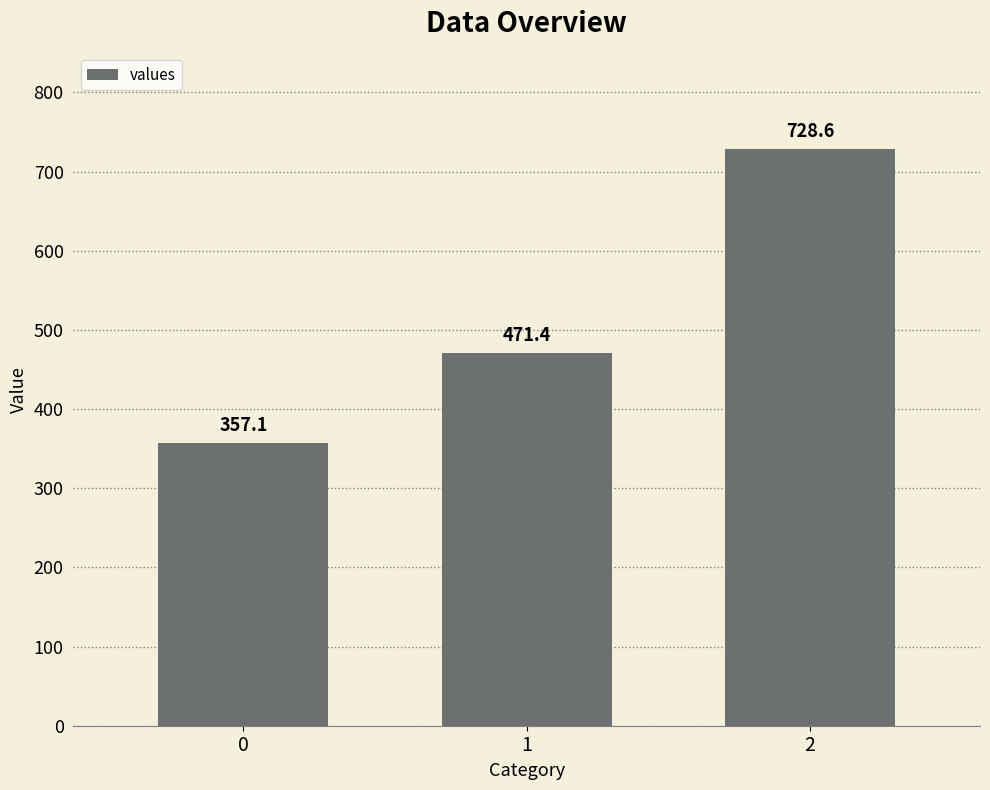

Approximately how many times larger is the value at 1 compared to 2?

0.6